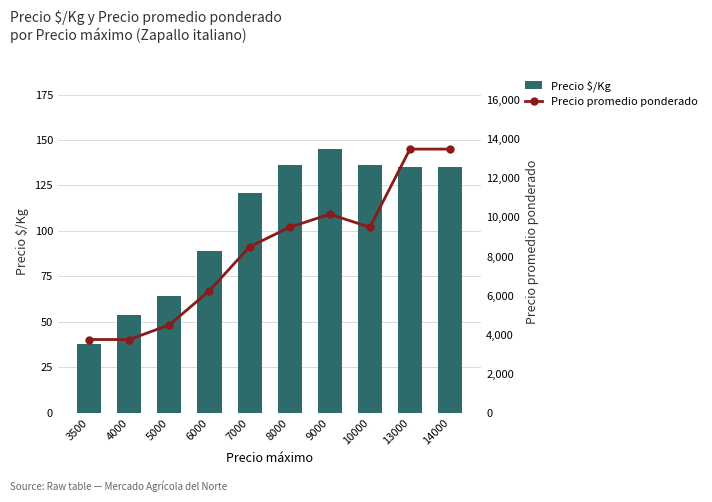

What are all the series names shown in the legend?

Precio $/Kg, Precio promedio ponderado